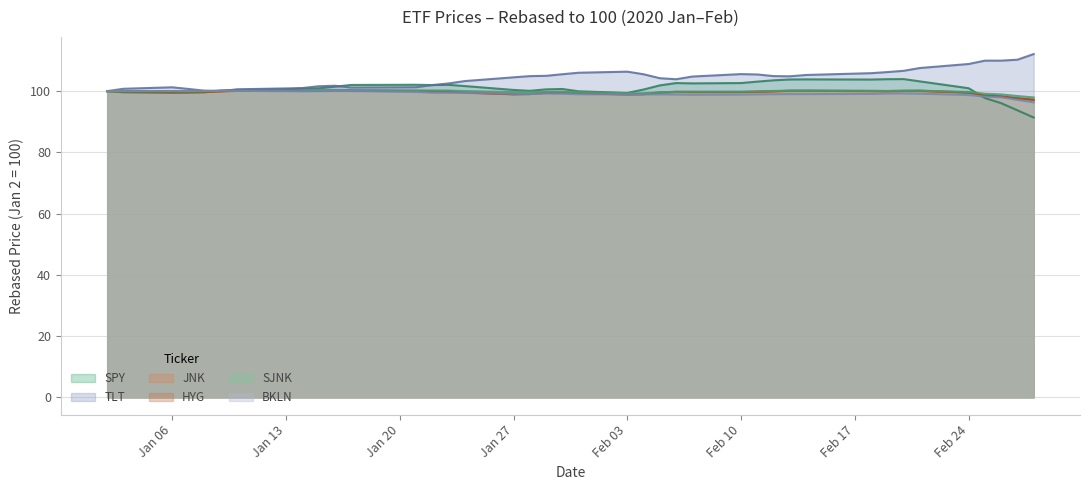

What is the sum of all SPY values?

4032.6